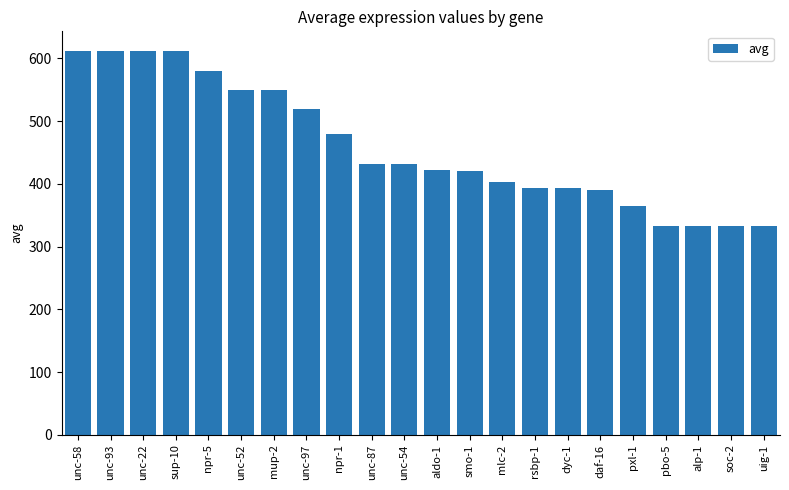

What is the smallest value displayed?

332.5